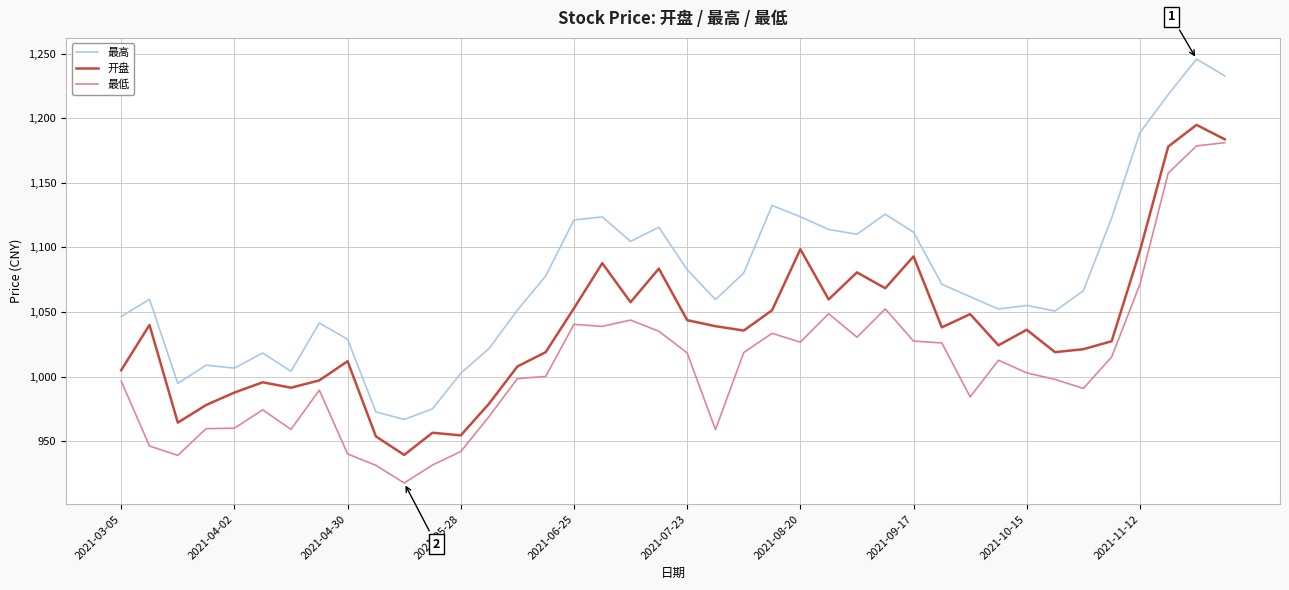

True or false: 最高 and 开盘 intersect in this chart.

False